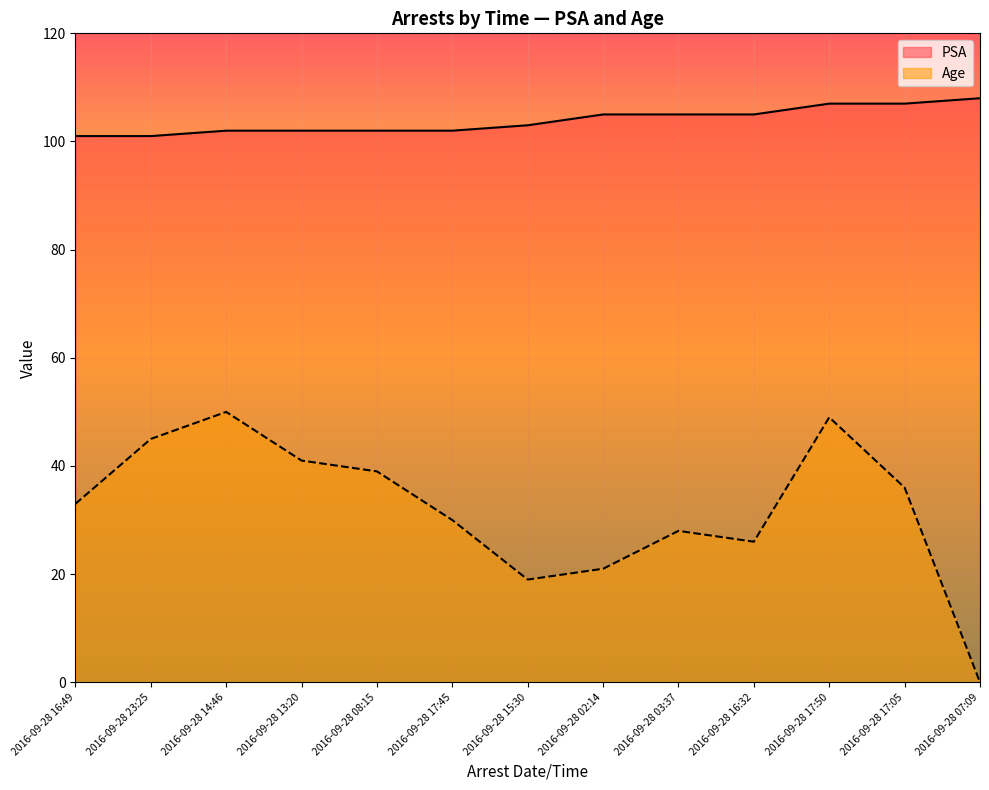

Which series changed the most between 2016-09-28 08:15 and 2016-09-28 17:50?

Age